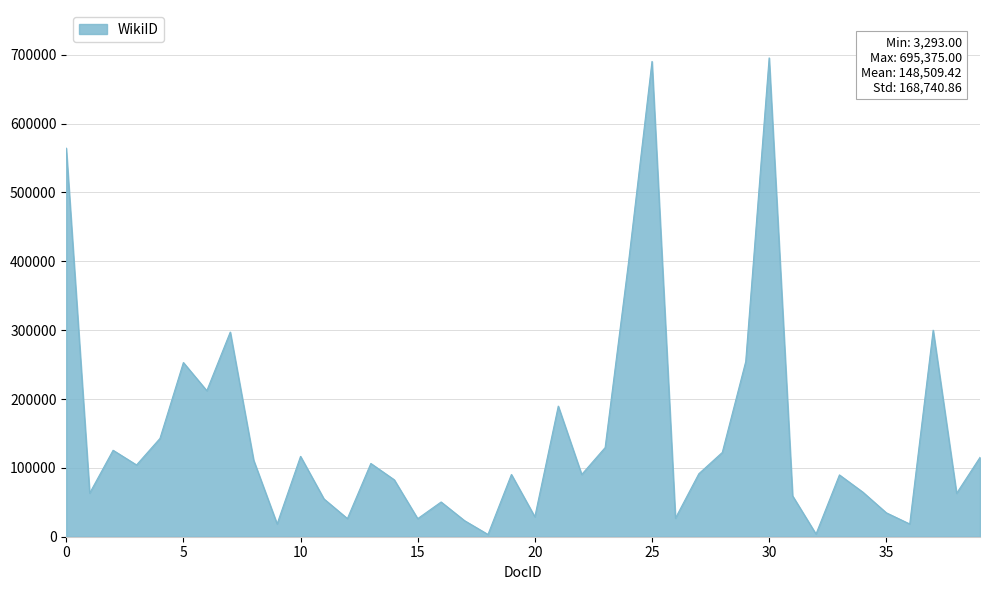

What is the difference between the maximum and minimum values?

692082